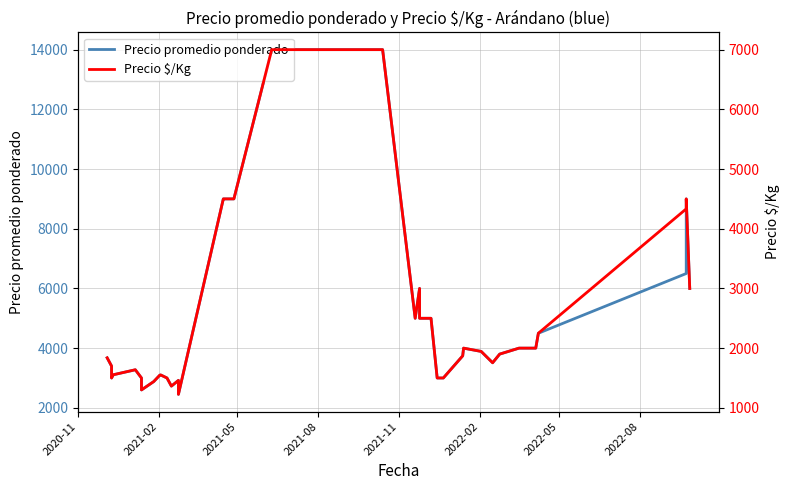

True or false: Precio promedio ponderado and Precio $/Kg cross at least once.

False